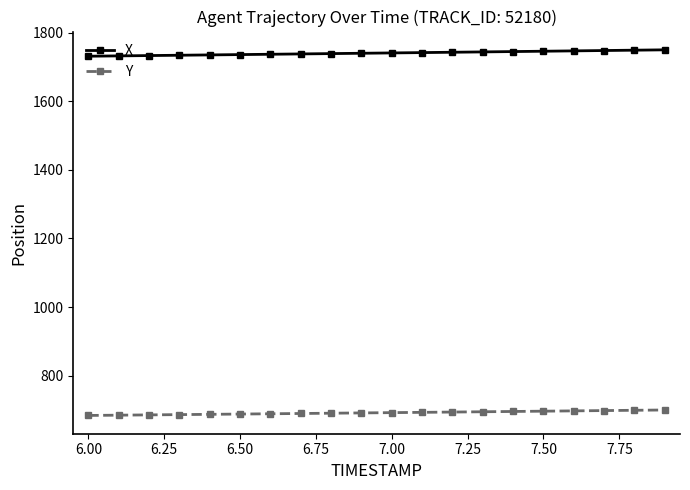

What is the value of the X point at the 19th from the left?

1748.5